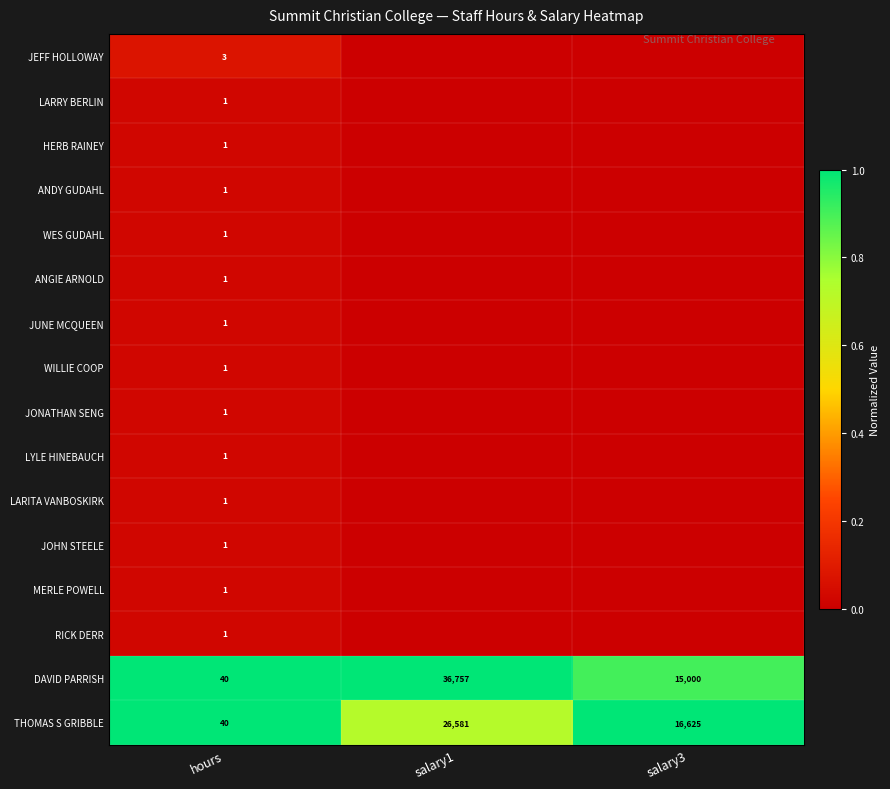

What is the greatest value displayed?

1.0